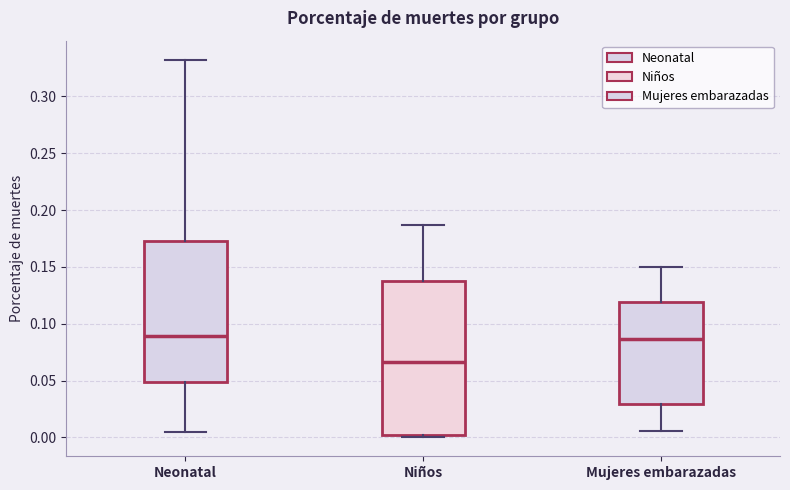

Which box's median line is the lowest?

Niños